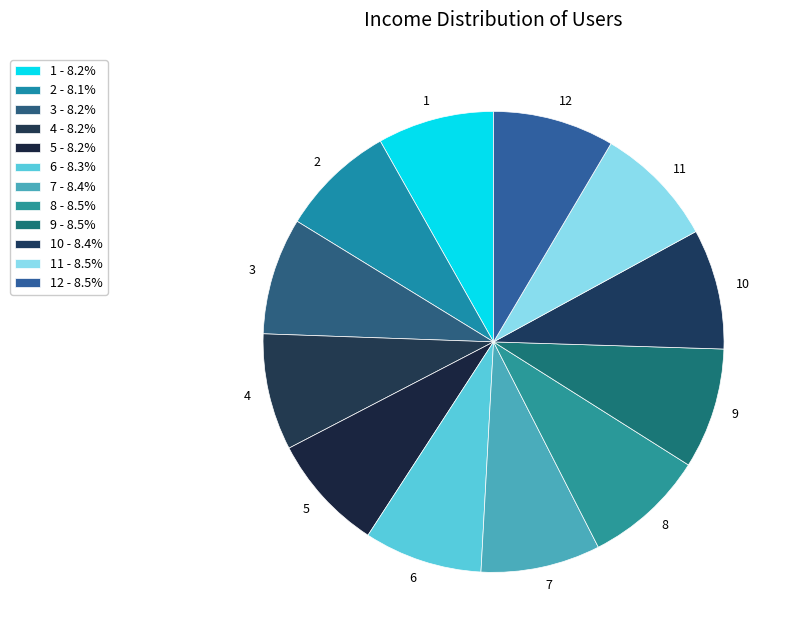

Does any single category account for the majority?

No